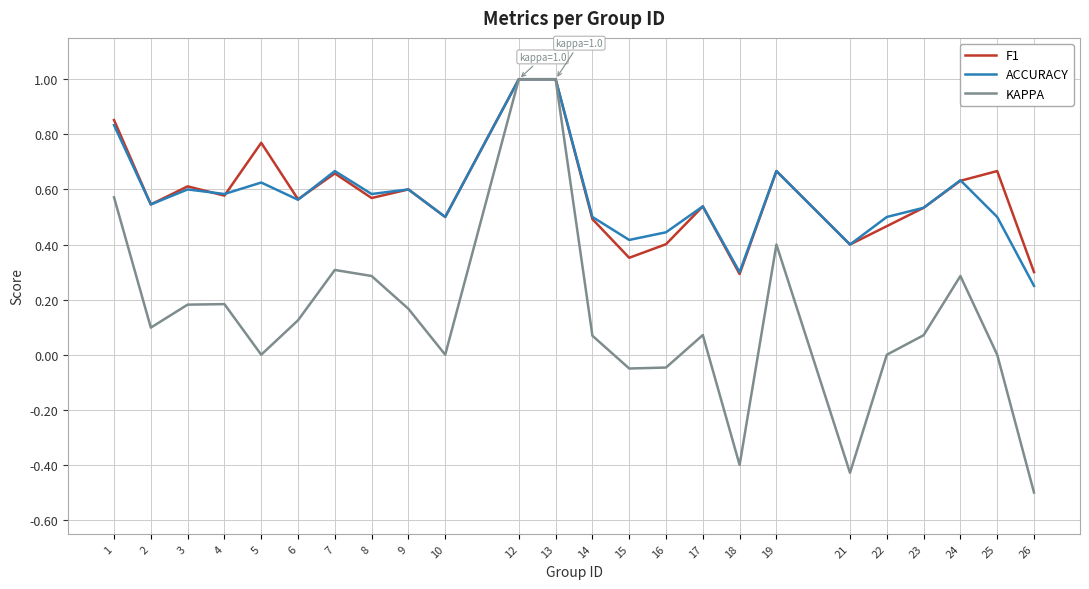

Which series has the widest spread of values?

KAPPA